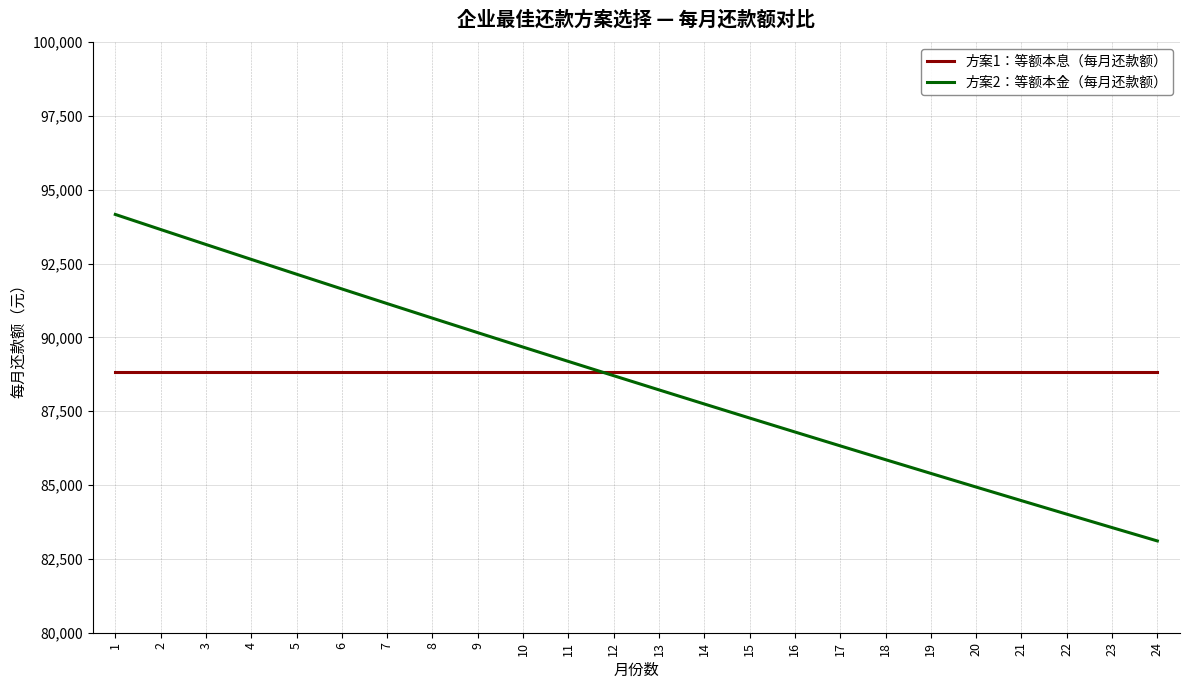

What value does the 方案2：等额本金（每月还款额） series have at 1?

94166.7